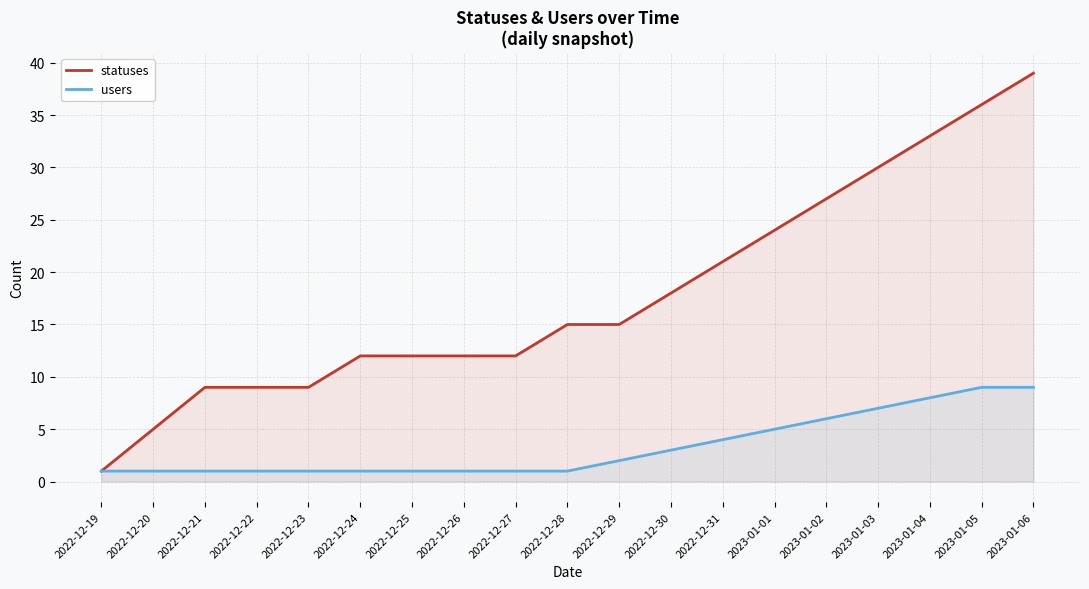

Is the value of users at 2023-01-01 greater than the value of statuses at 2023-01-03?

No